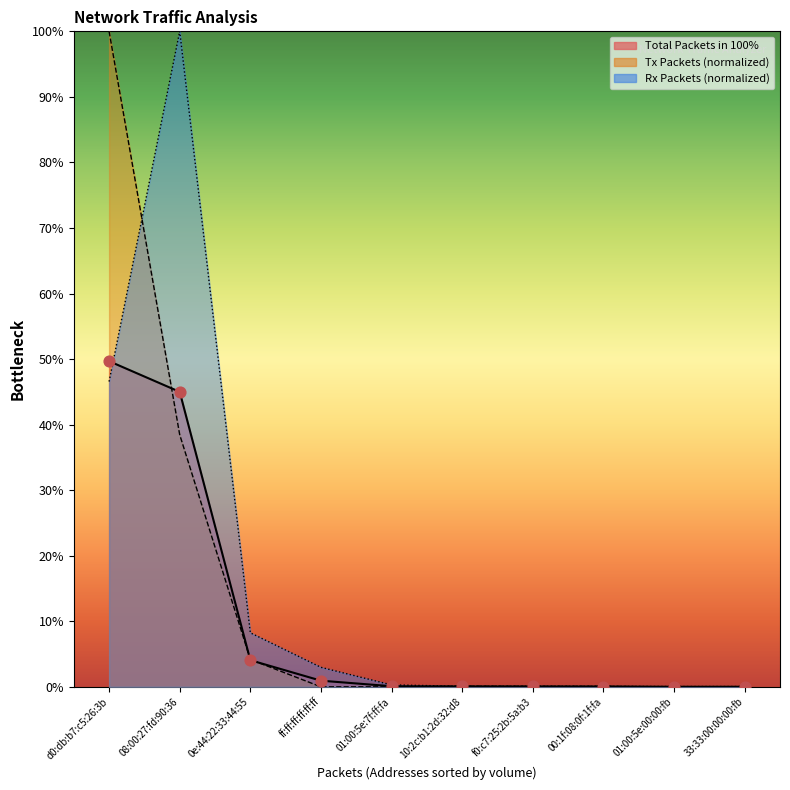

At how many categories does at least one series exceed 57?

2